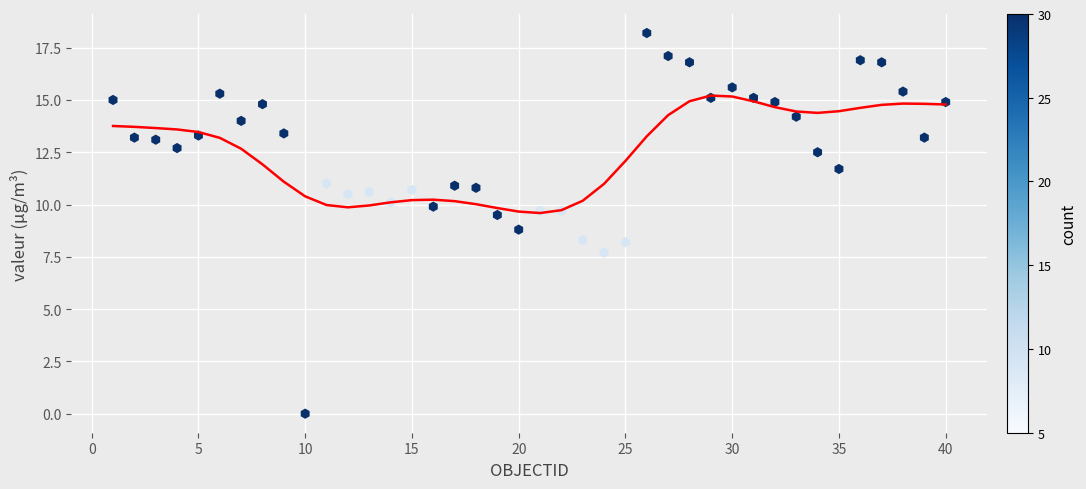

What is the range of X values (max minus min)?

39.0